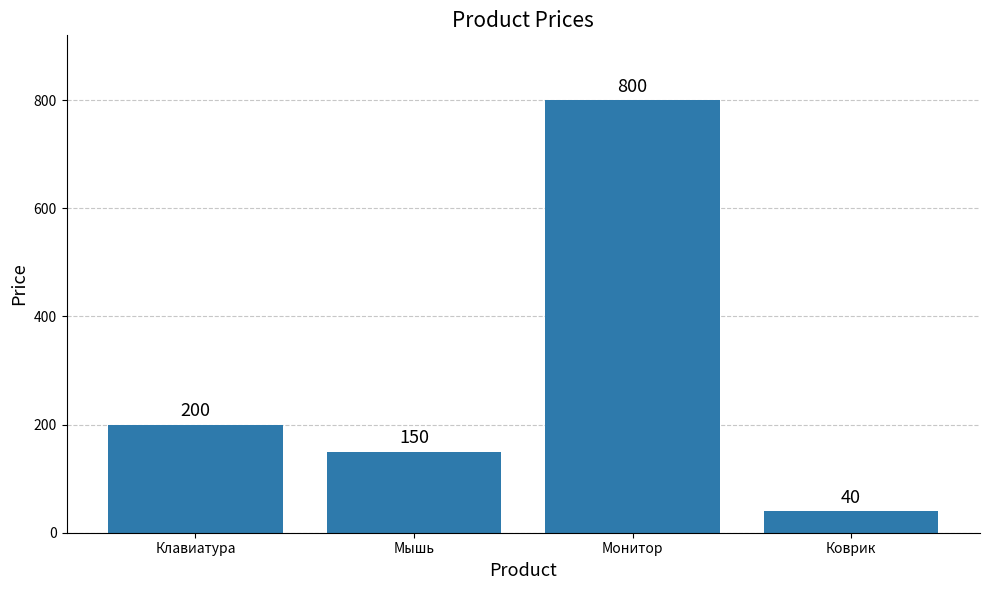

The value at Мышь is 150. True or false?

True